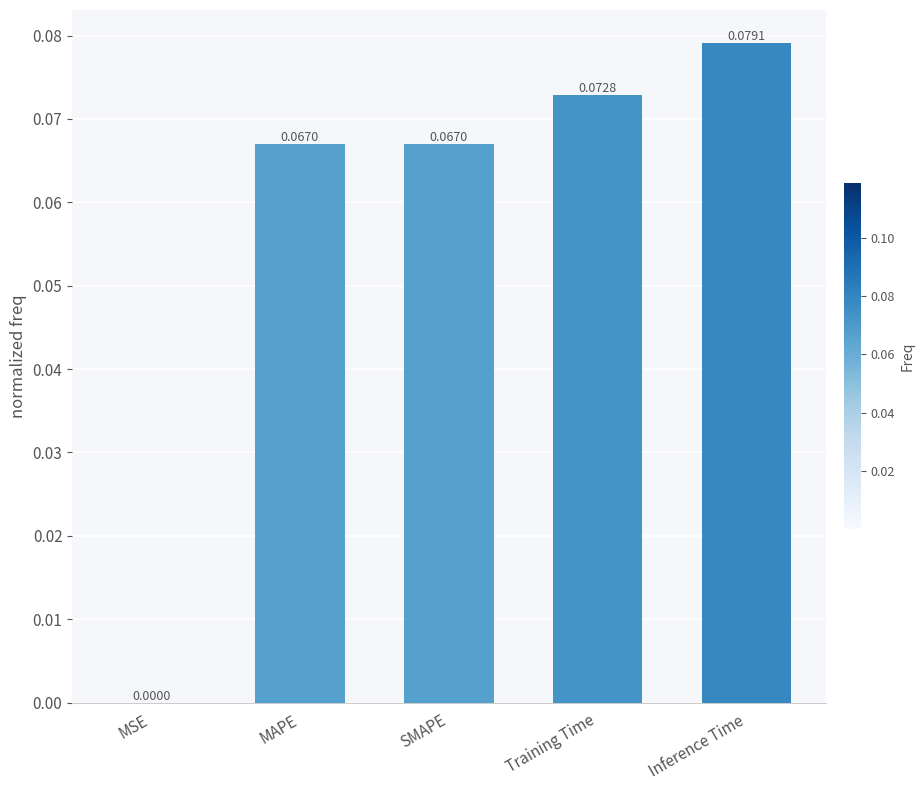

Where is the data nearest to the value 0?

MSE